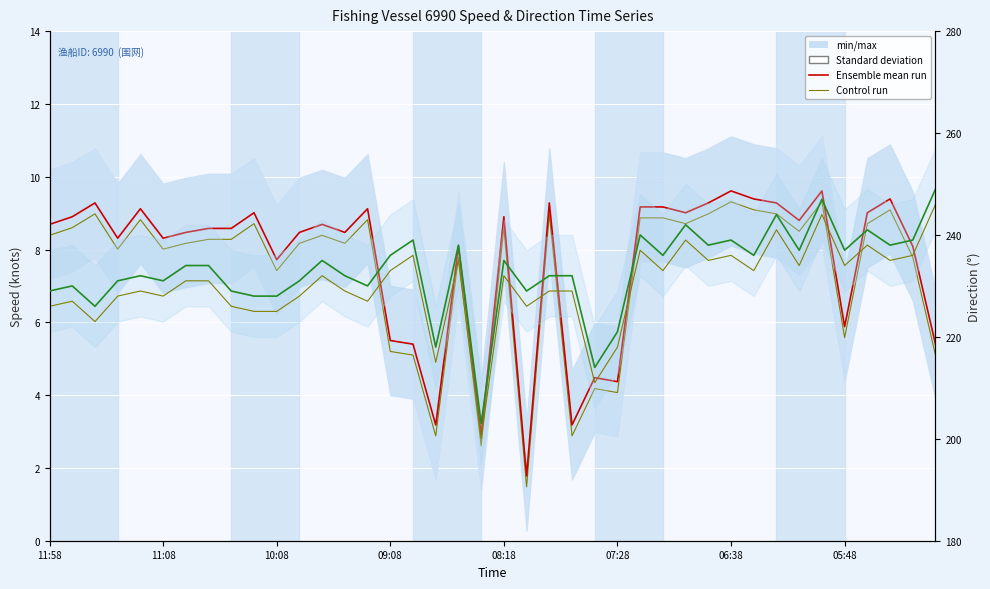

Does the chart display data point markers on the line(s)?

No